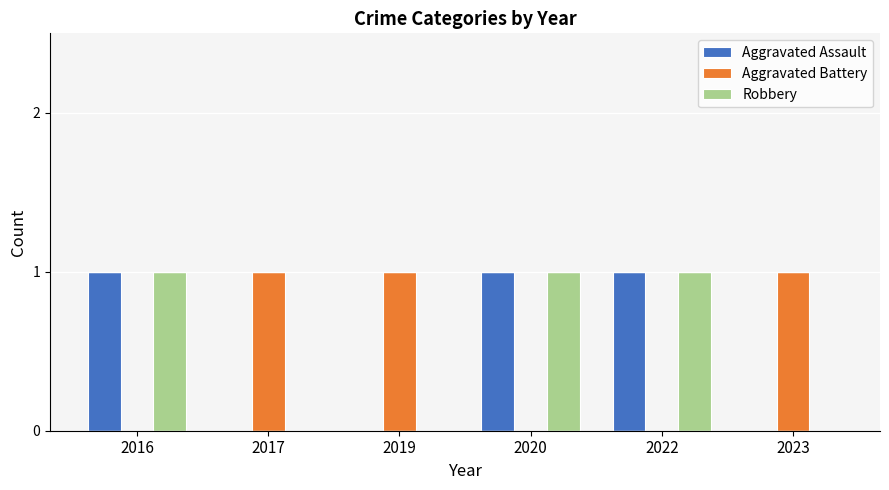

What is the sum of all Robbery values?

3